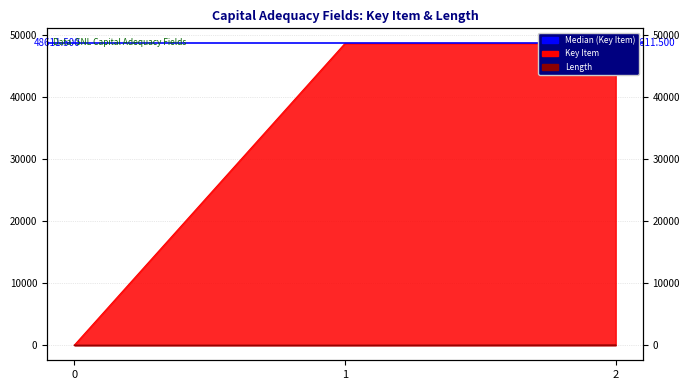

Read the Key Item value at 1, to the nearest 50.

48600